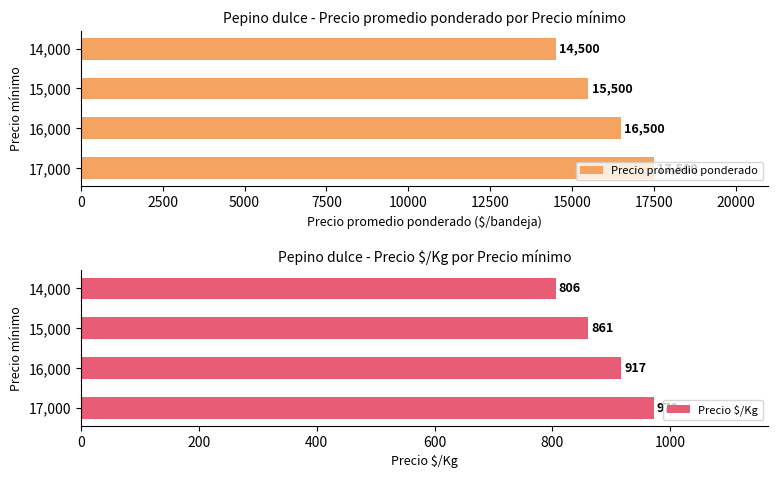

List the labels in order of Precio $/Kg value, largest first.

17,000, 16,000, 15,000, 14,000